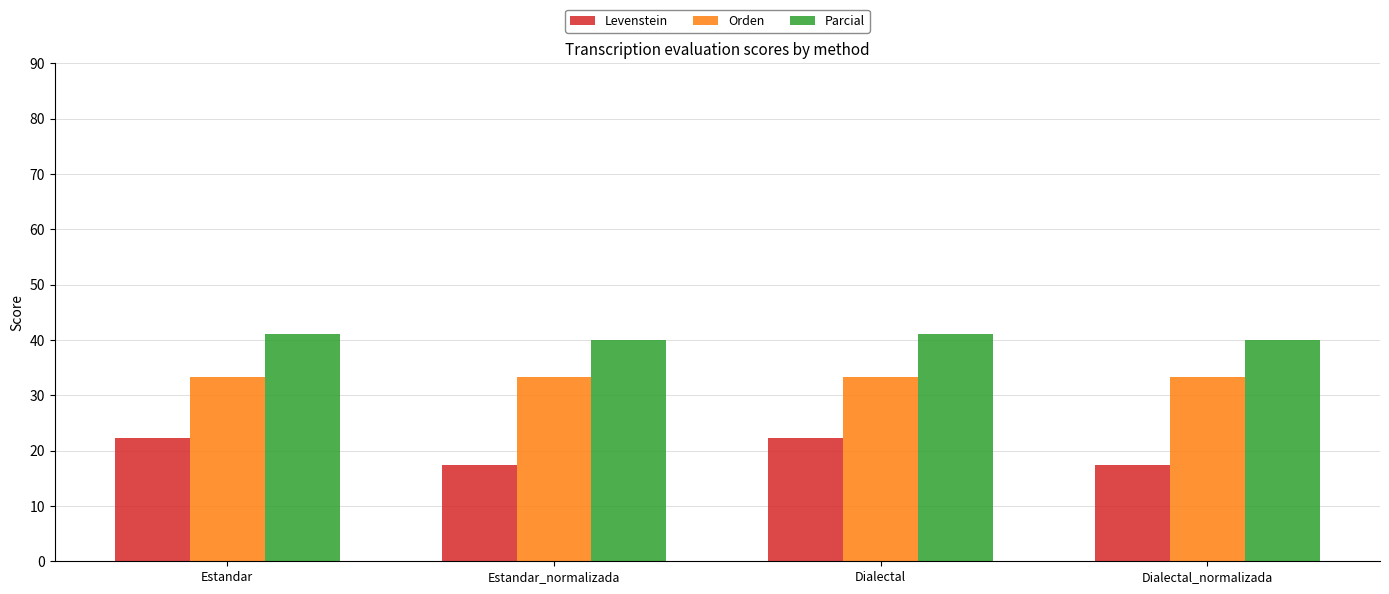

What is the total value across all series at Dialectal_normalizada?

90.7